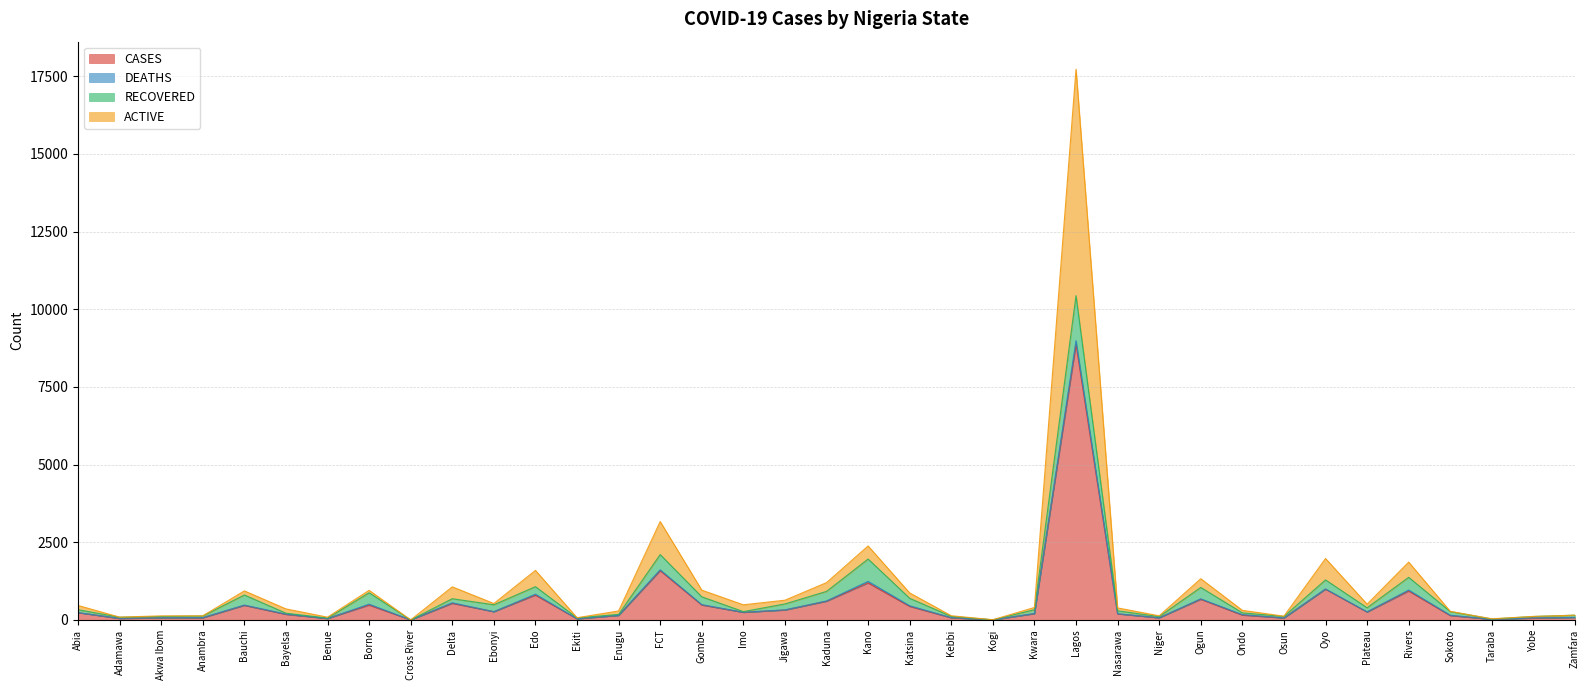

Which category has the lowest value in the CASES series?

Cross River